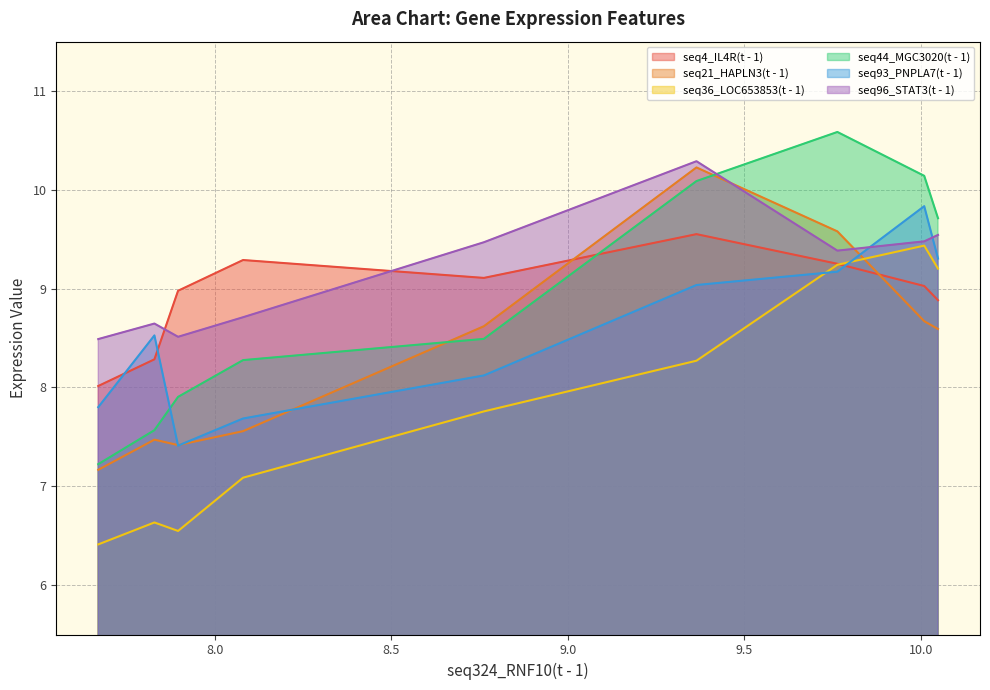

In seq4_IL4R(t - 1), how many points are higher than both neighbors (excluding endpoints)?

2